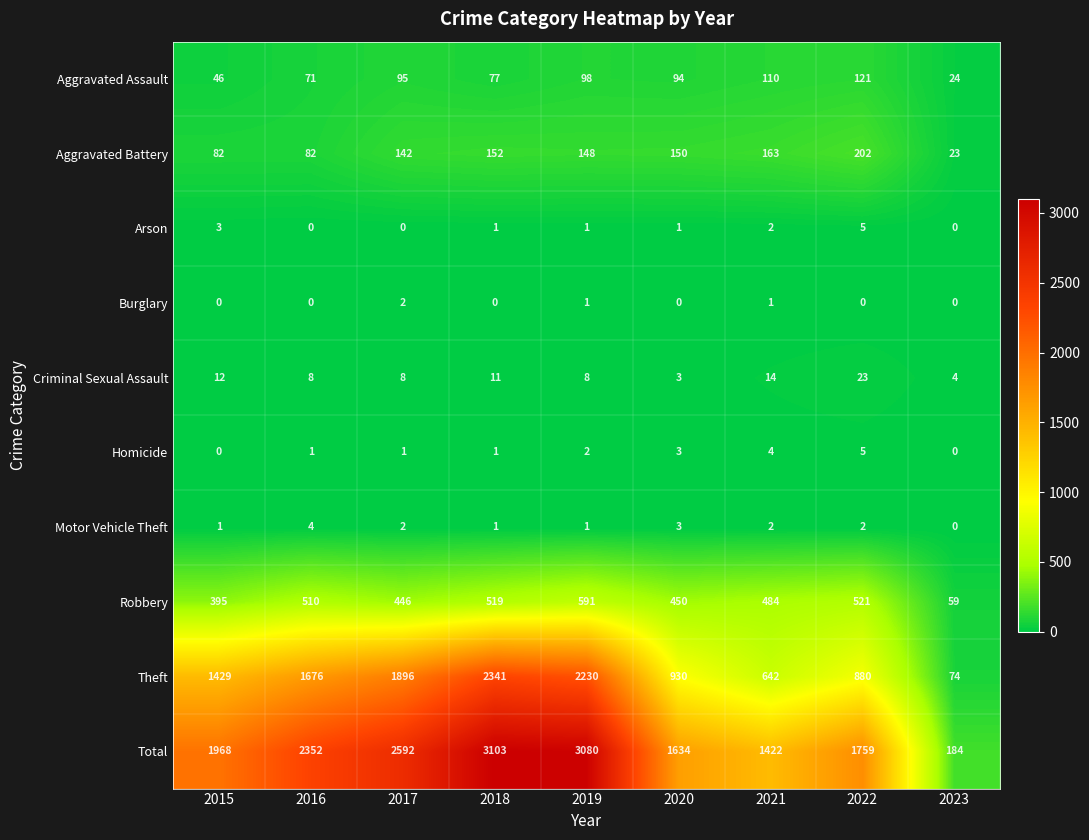

What is the difference between the Homicide values at 2016 and 2021?

3